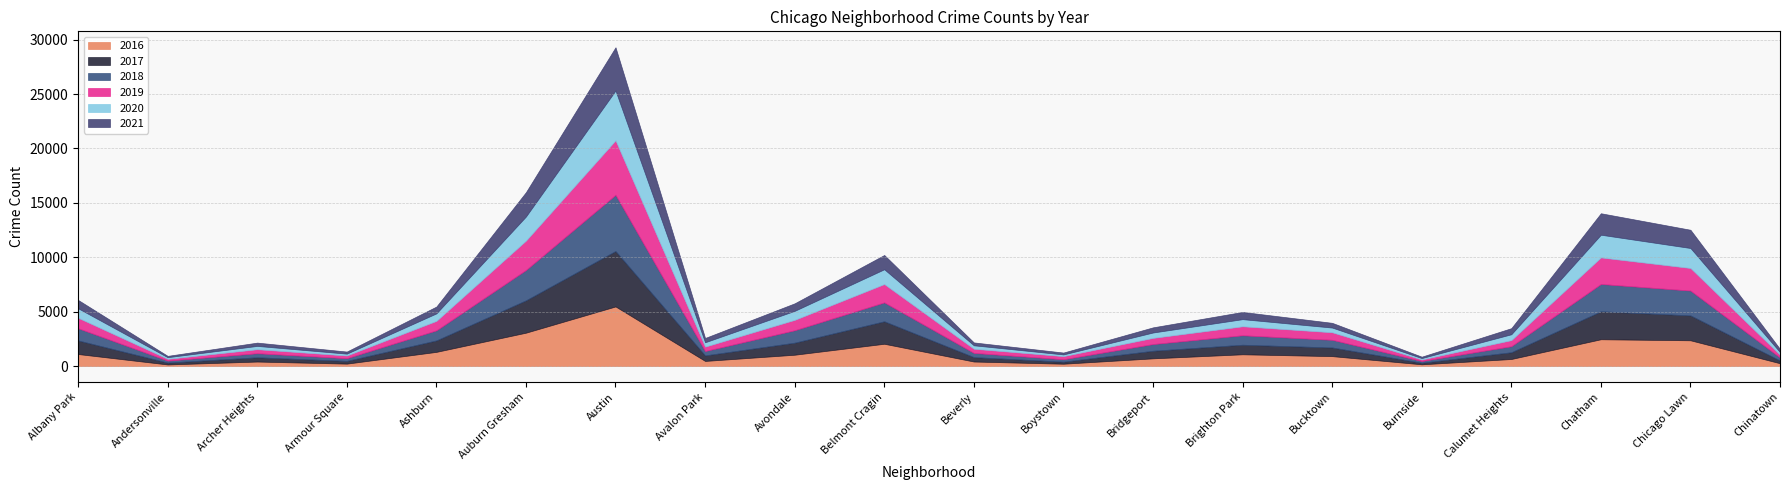

Where do 2021 and 2018 first cross each other?

Burnside and Calumet Heights